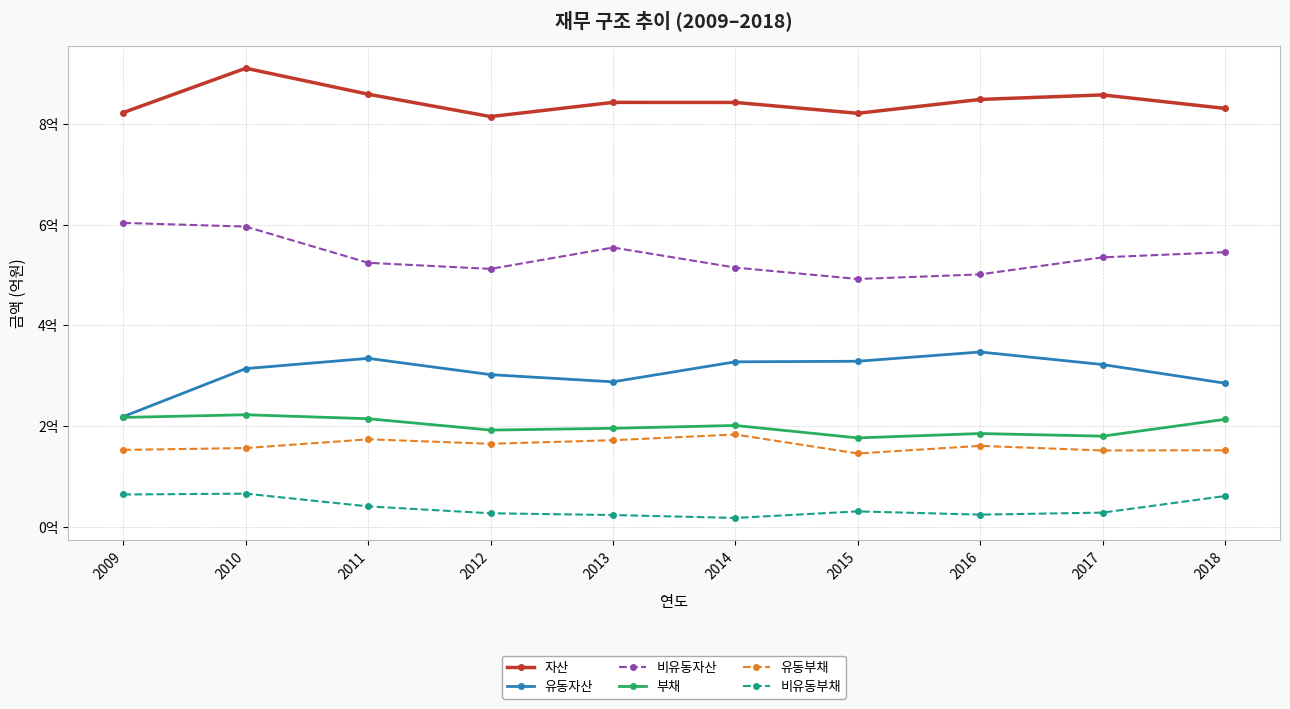

True or false: 부채 and 유동부채 intersect in this chart.

False